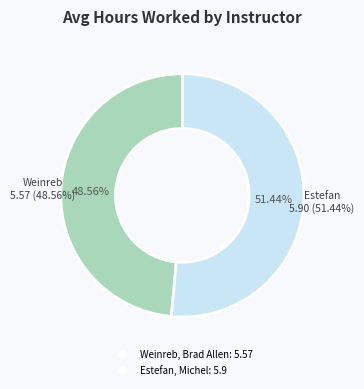

What percentage is NOT represented by Weinreb, Brad Allen?

51.4%